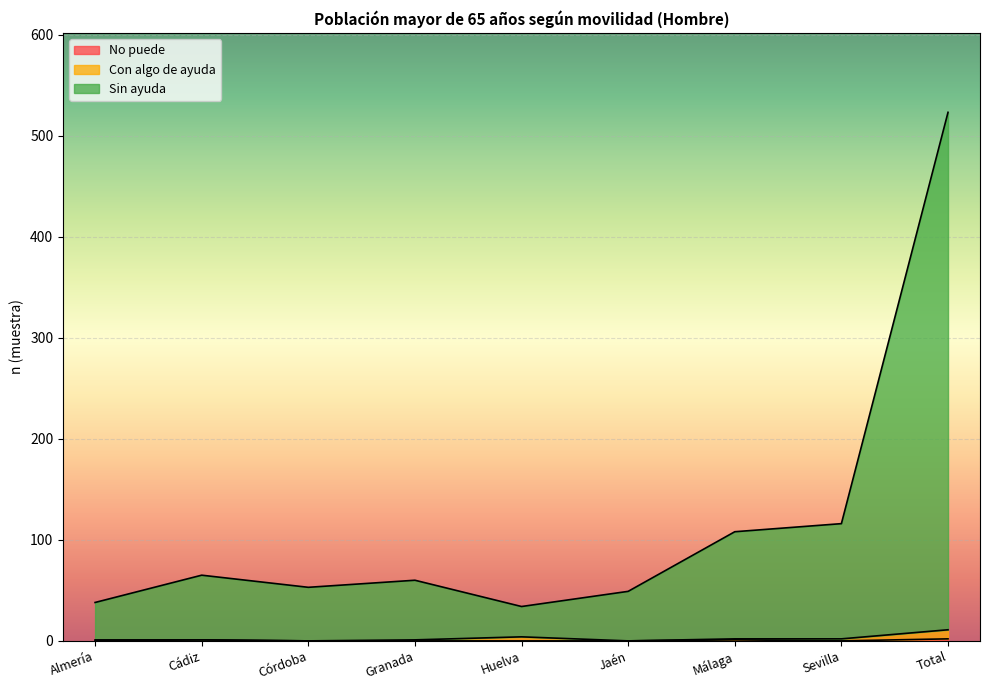

At which label is No puede closest to 1?

Cádiz